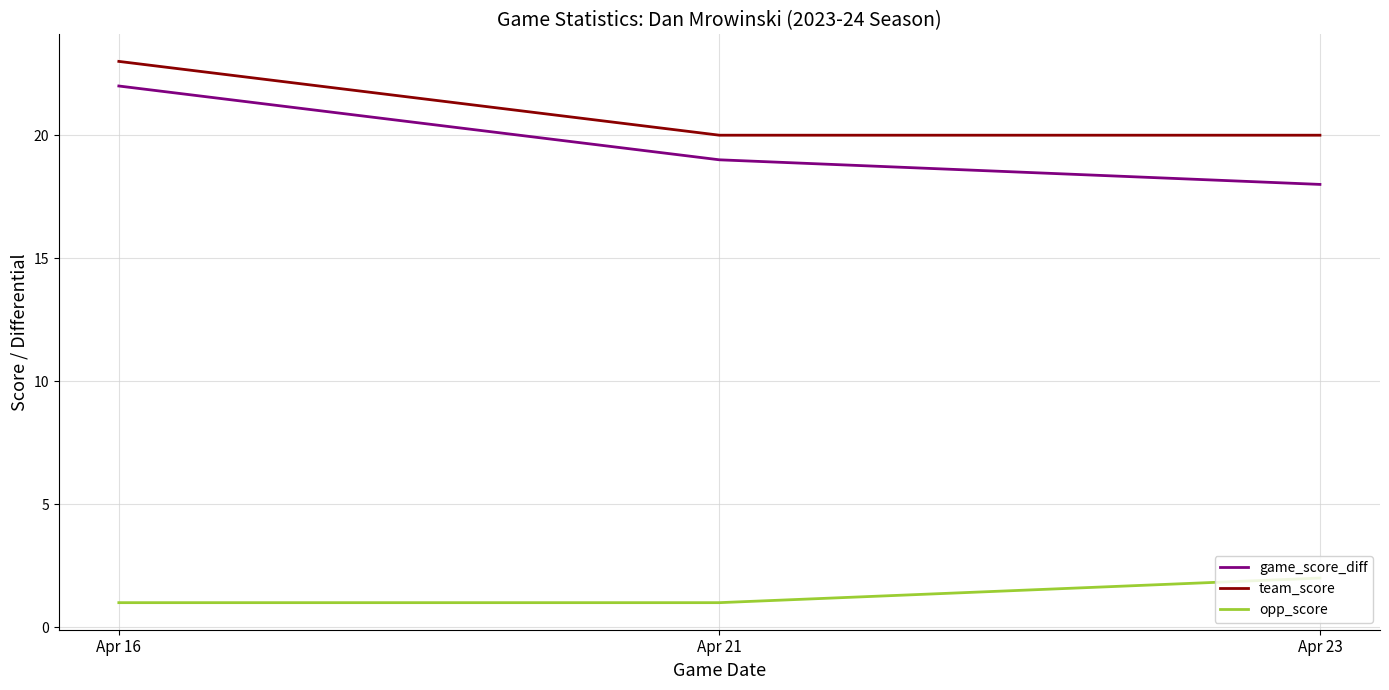

True or false: game_score_diff has a value of 22 at Apr 16.

True